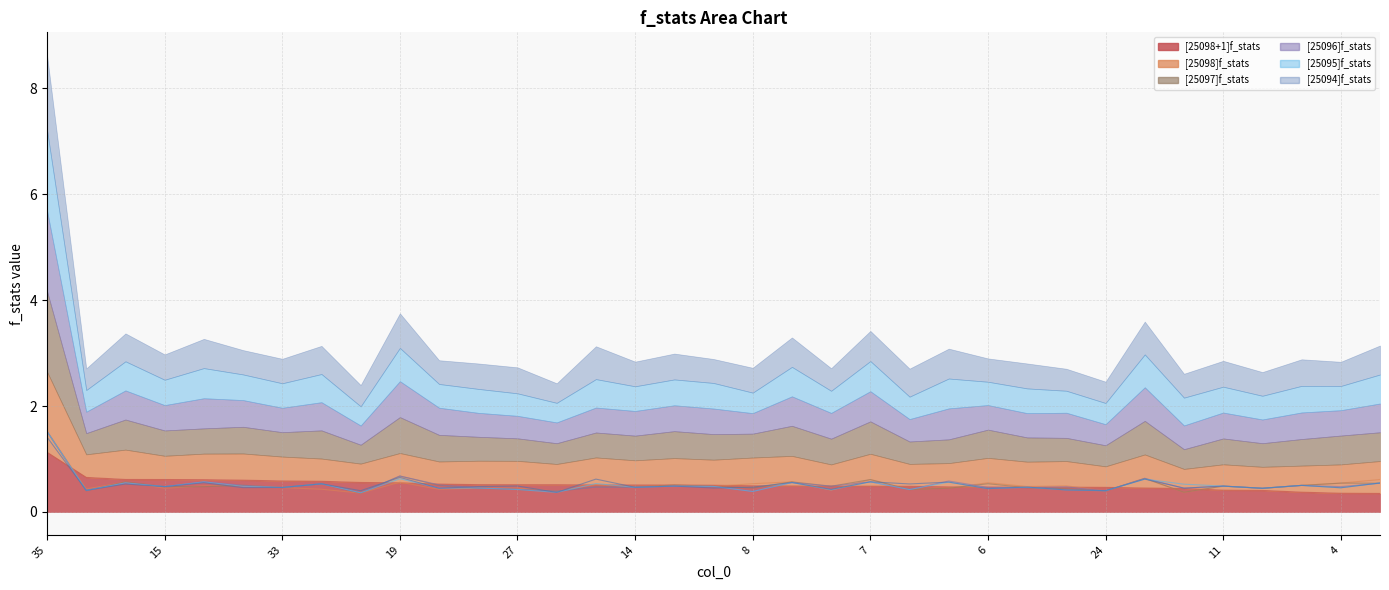

Which series ends up on top after the final intersection of [25098]f_stats and [25097]f_stats?

[25098]f_stats